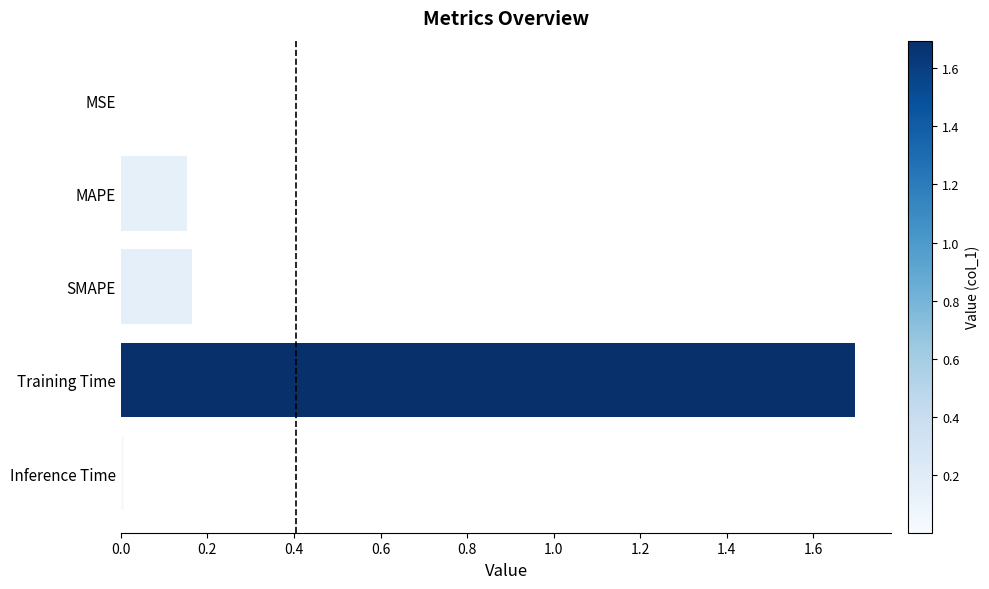

Does the chart contain stacked bars?

No